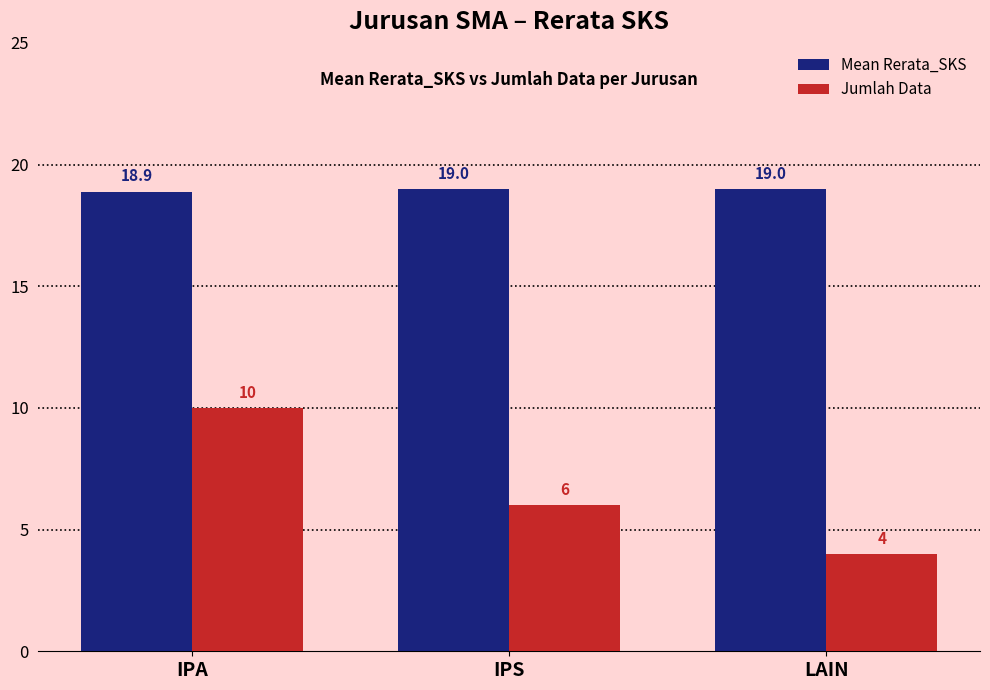

What is the label of the 3rd bar from the right?

IPA